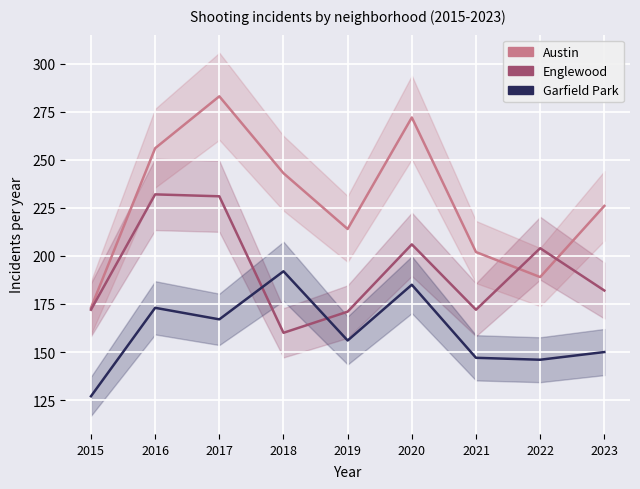

True or false: Austin and Garfield Park cross at least once.

False